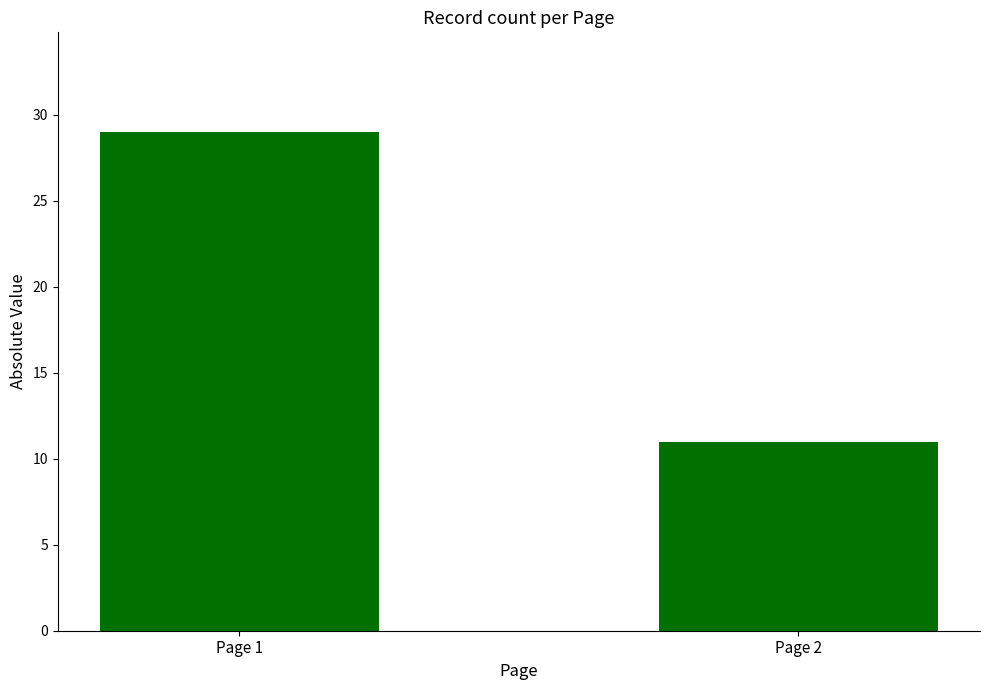

Reading right to left, extract all data points from this chart.

Page 2=11	Page 1=29